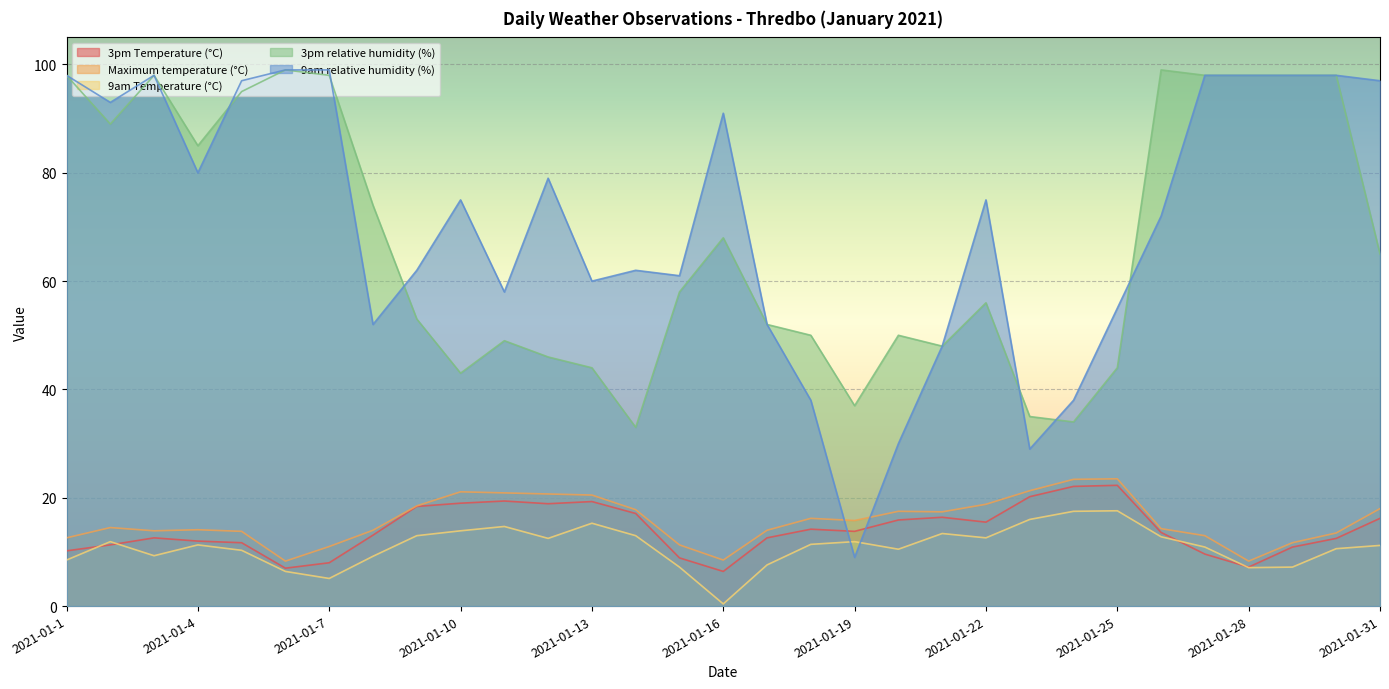

Which series has the largest total across all categories?

9am relative humidity (%)